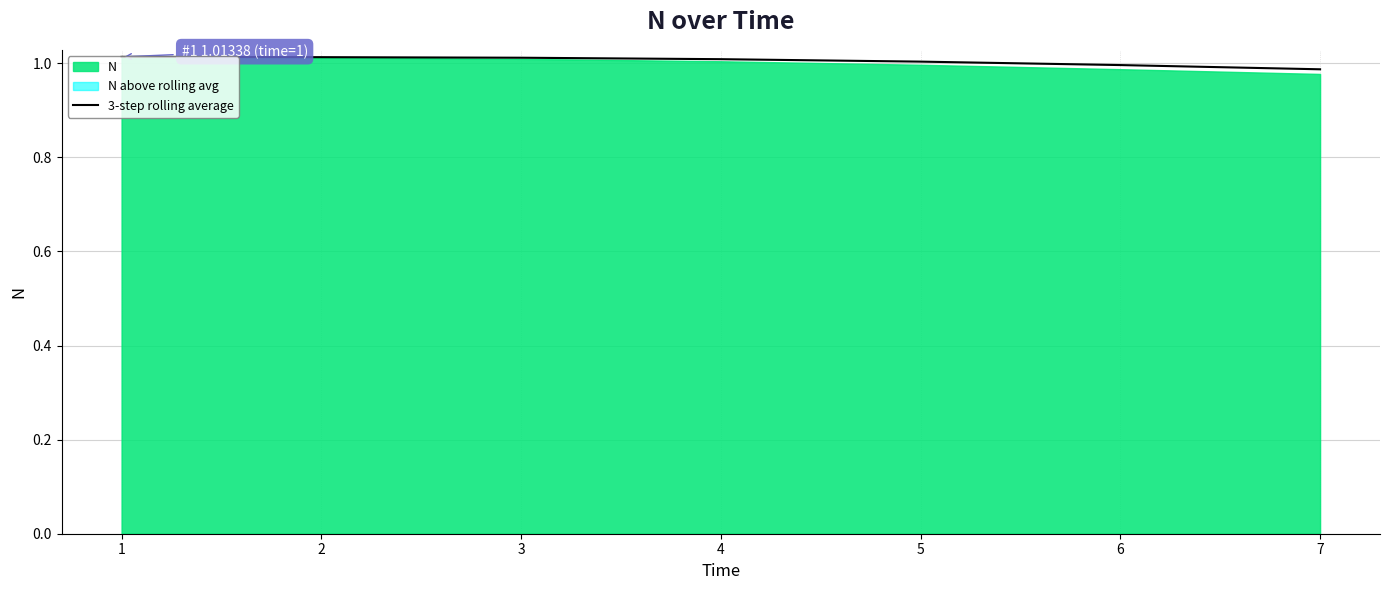

How many values are between 0 and 1?

2